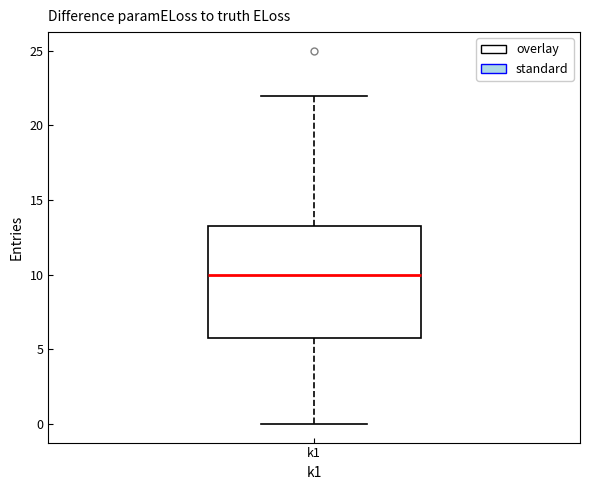

Transcribe this box plot: give where the median line is, the range the box spans, and where the two whiskers end, as read against the y-axis. The values are not printed on the chart, so give them approximately, as read against the axis.

median 10.0, box 6.0 to 13.5, whiskers 0.0 to 22.0